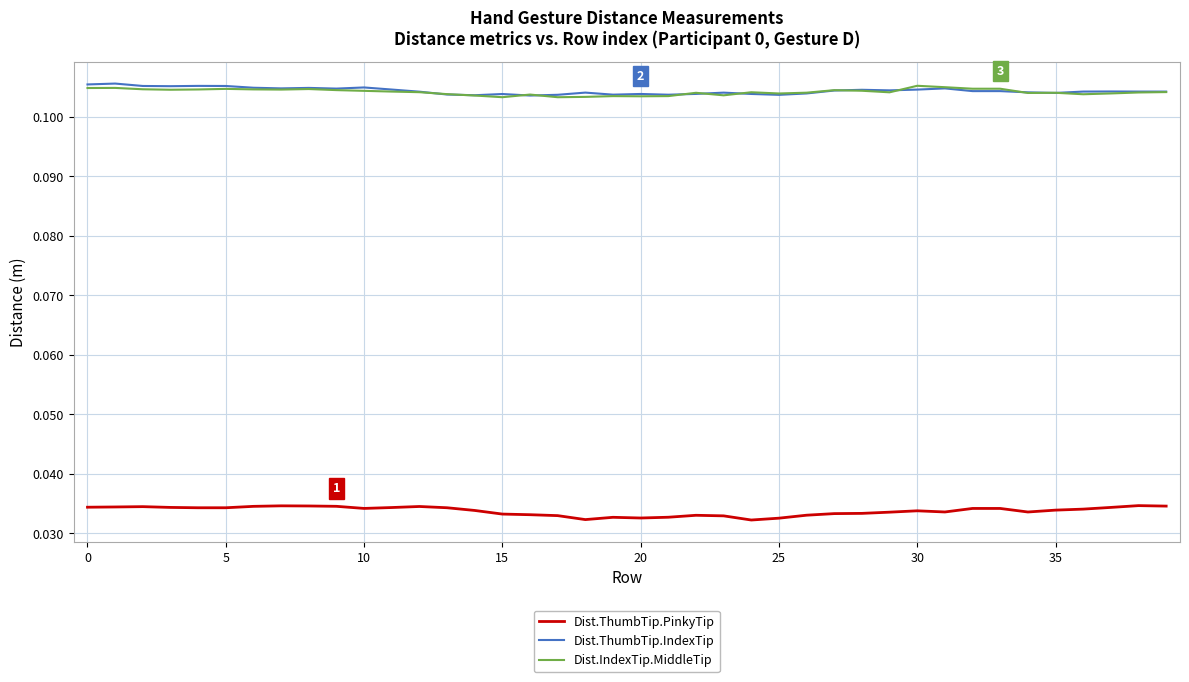

True or false: Dist.IndexTip.MiddleTip and Dist.ThumbTip.PinkyTip intersect in this chart.

False